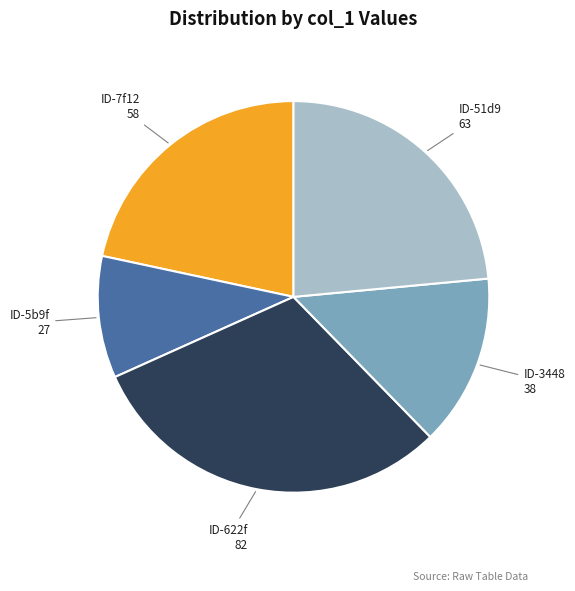

Is ID-51d9 the majority of the pie?

No